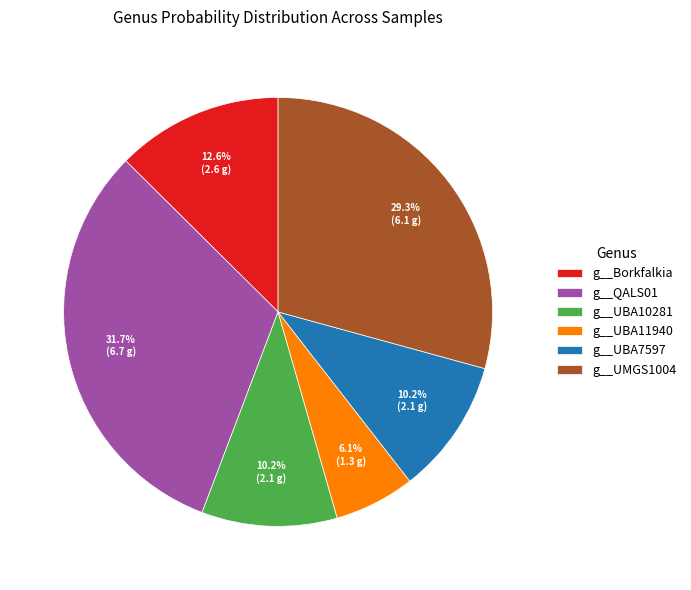

Which slice is the smallest?

g__UBA11940